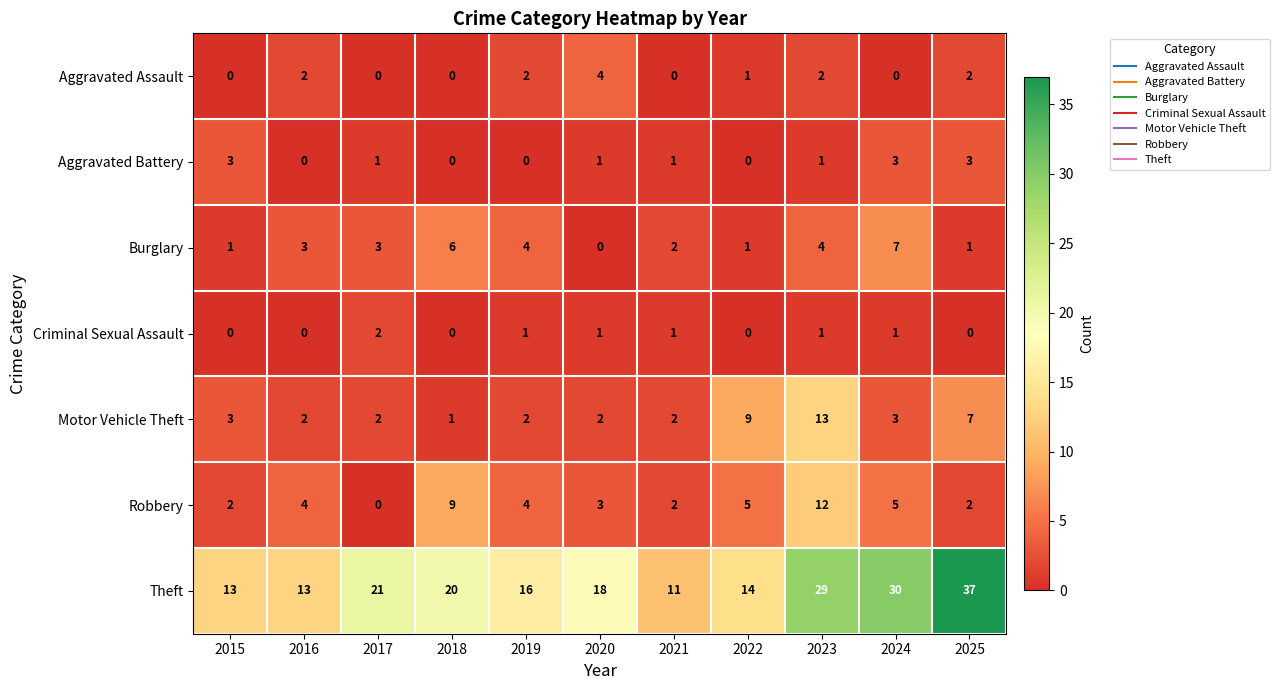

Which category has the highest value across all series?

2025